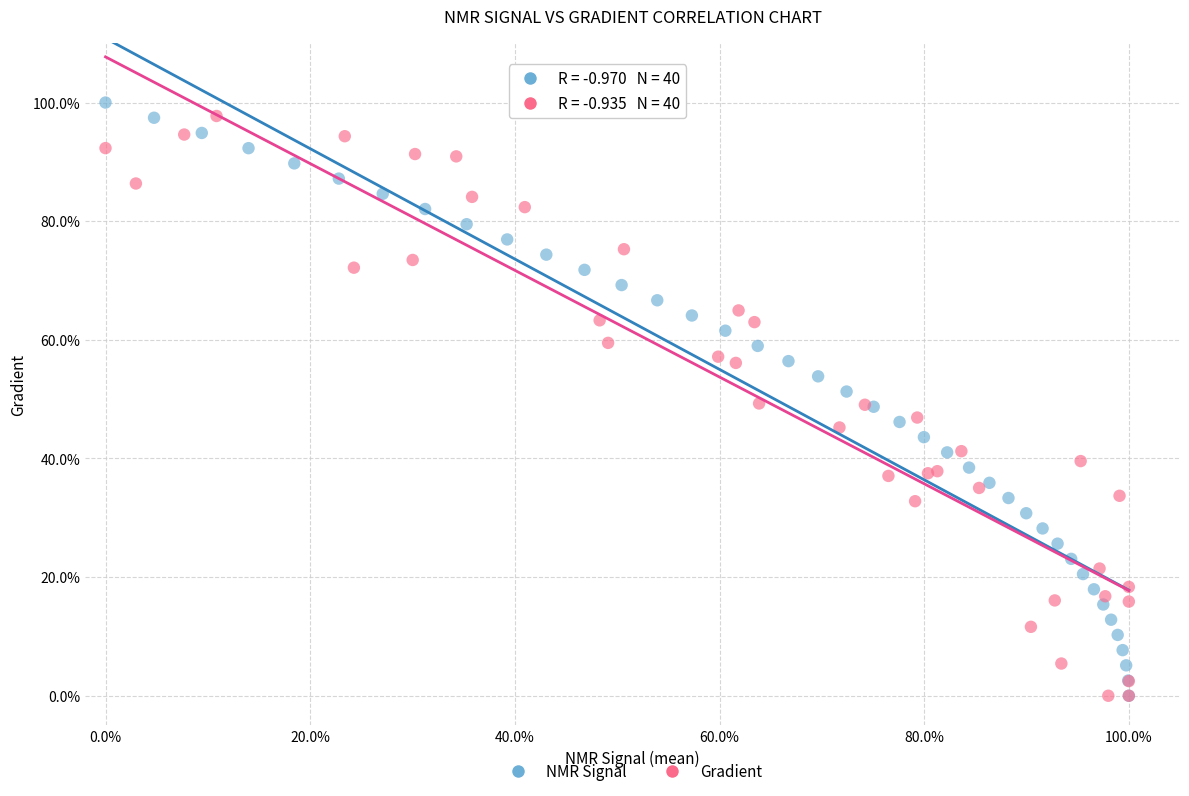

Which series contains the highest Y value?

NMR Signal